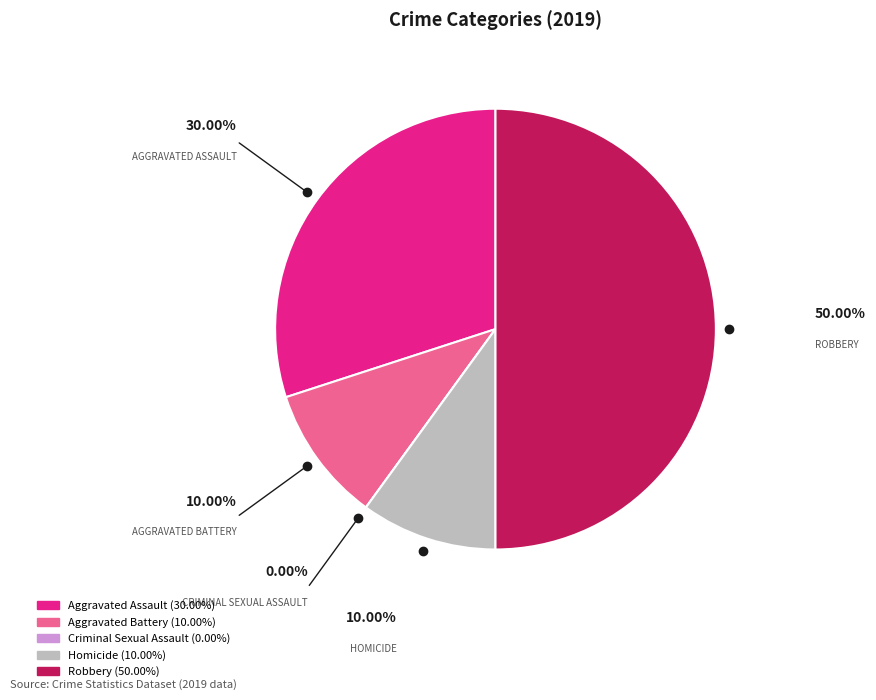

Is Aggravated Assault the majority of the pie?

No